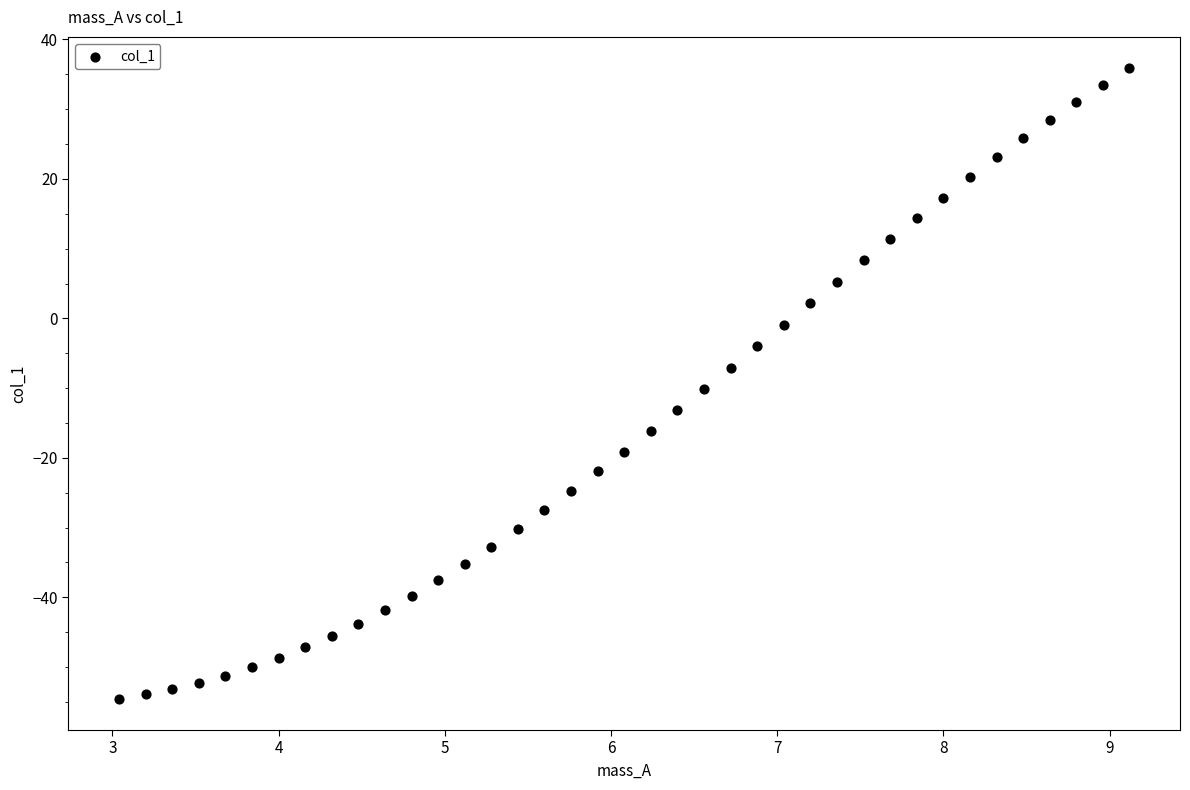

What is the range of Y values (max minus min)?

90.4